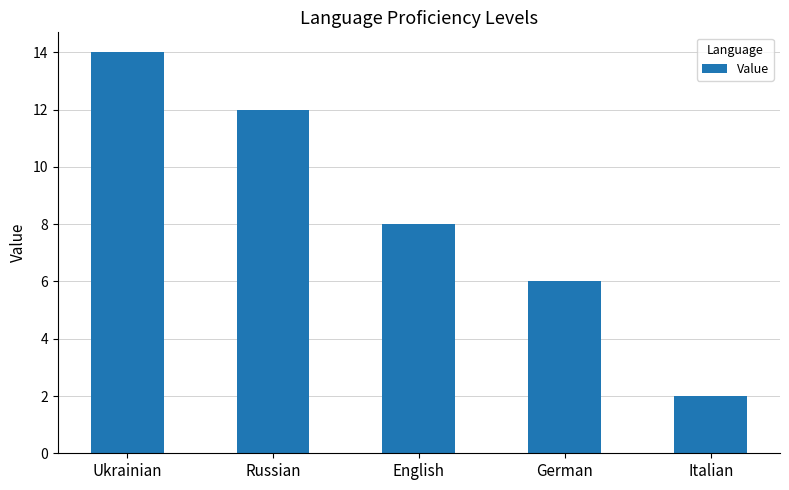

Are the bars grouped side by side (vs. stacked)?

No